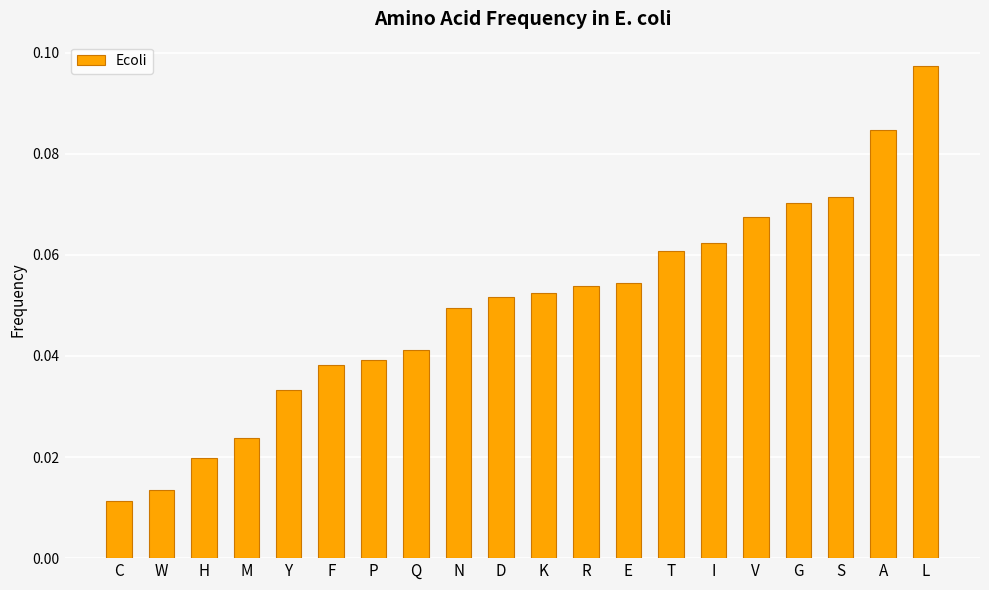

What is the label of the 20th bar from the left?

L